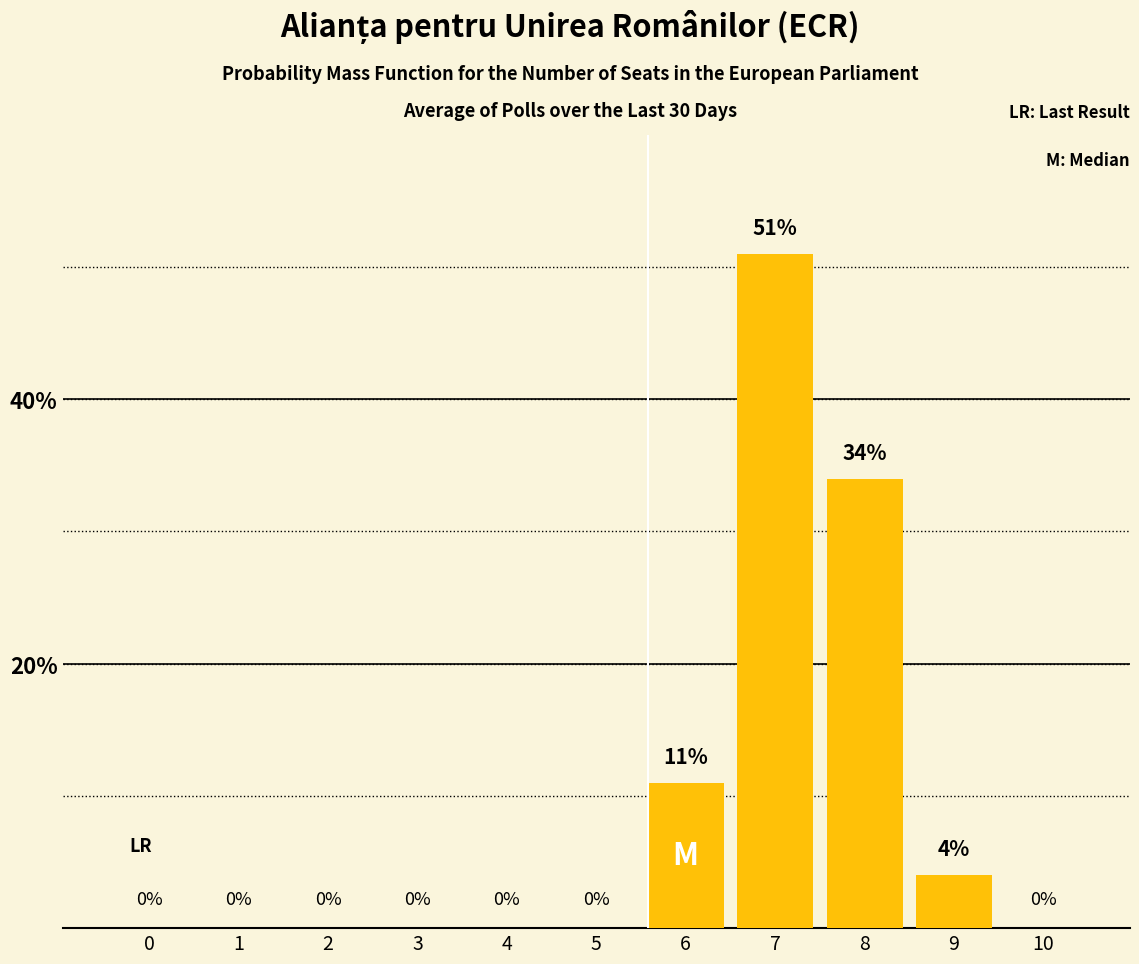

Which category has the highest value across all series?

7